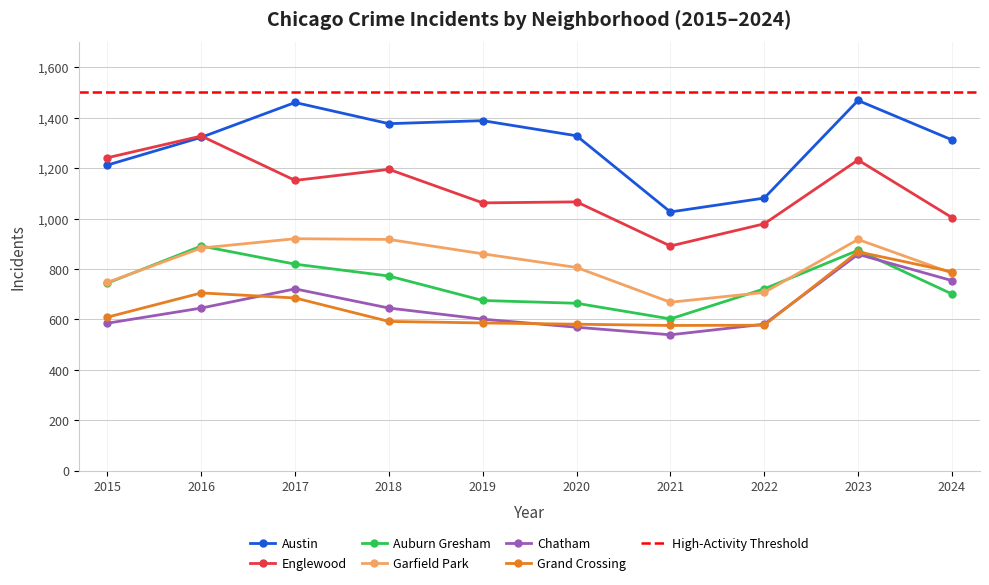

What is the spread (max minus min) of values at 2021?

487